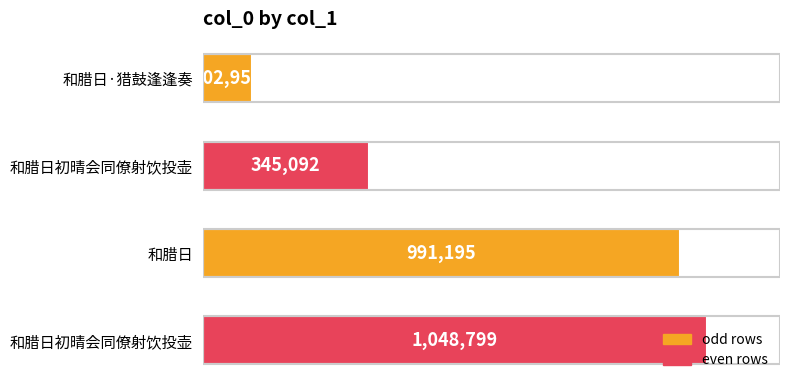

How many data points does each series have?

4